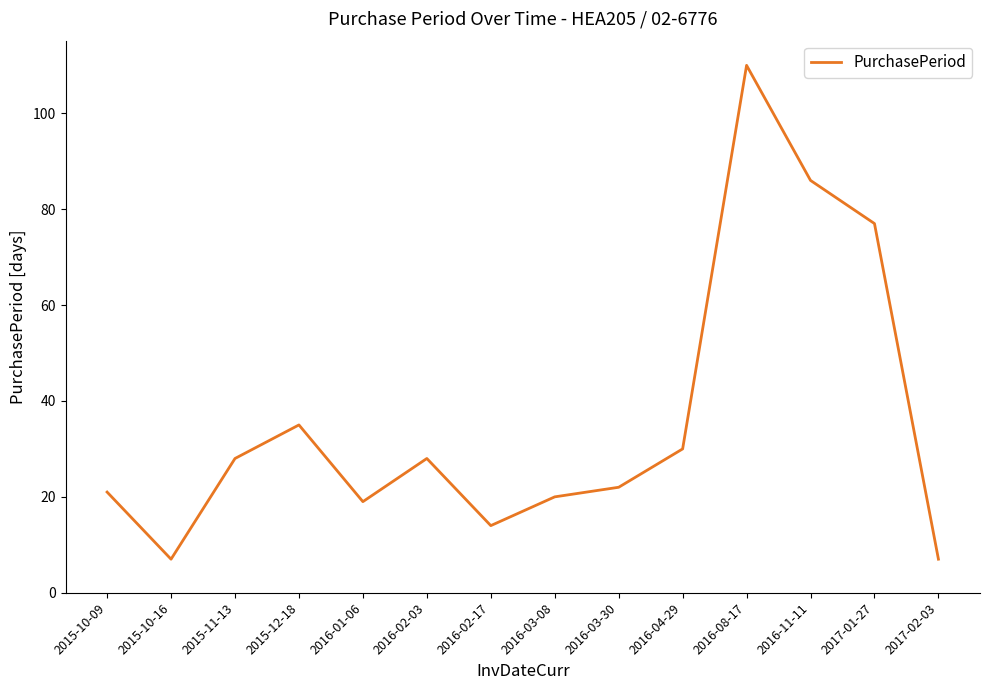

True or false: the data shows 26 at 2016-08-17.

False